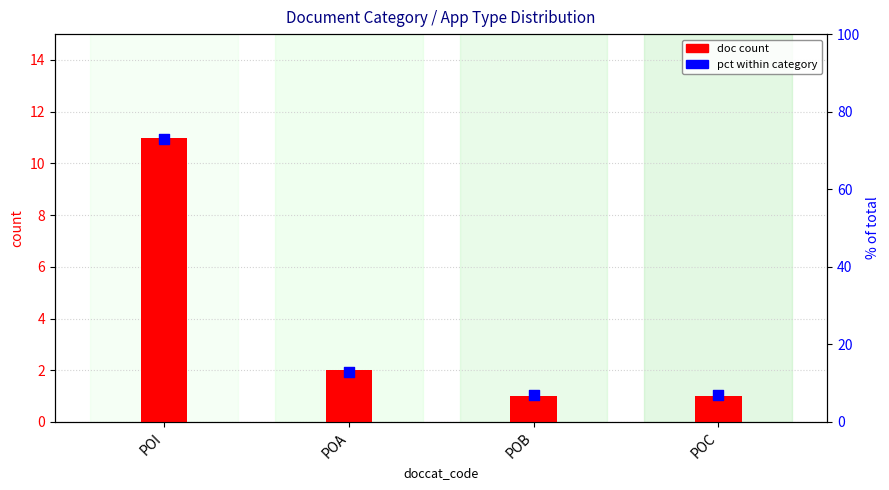

At which category is the sum across all series the highest?

POI